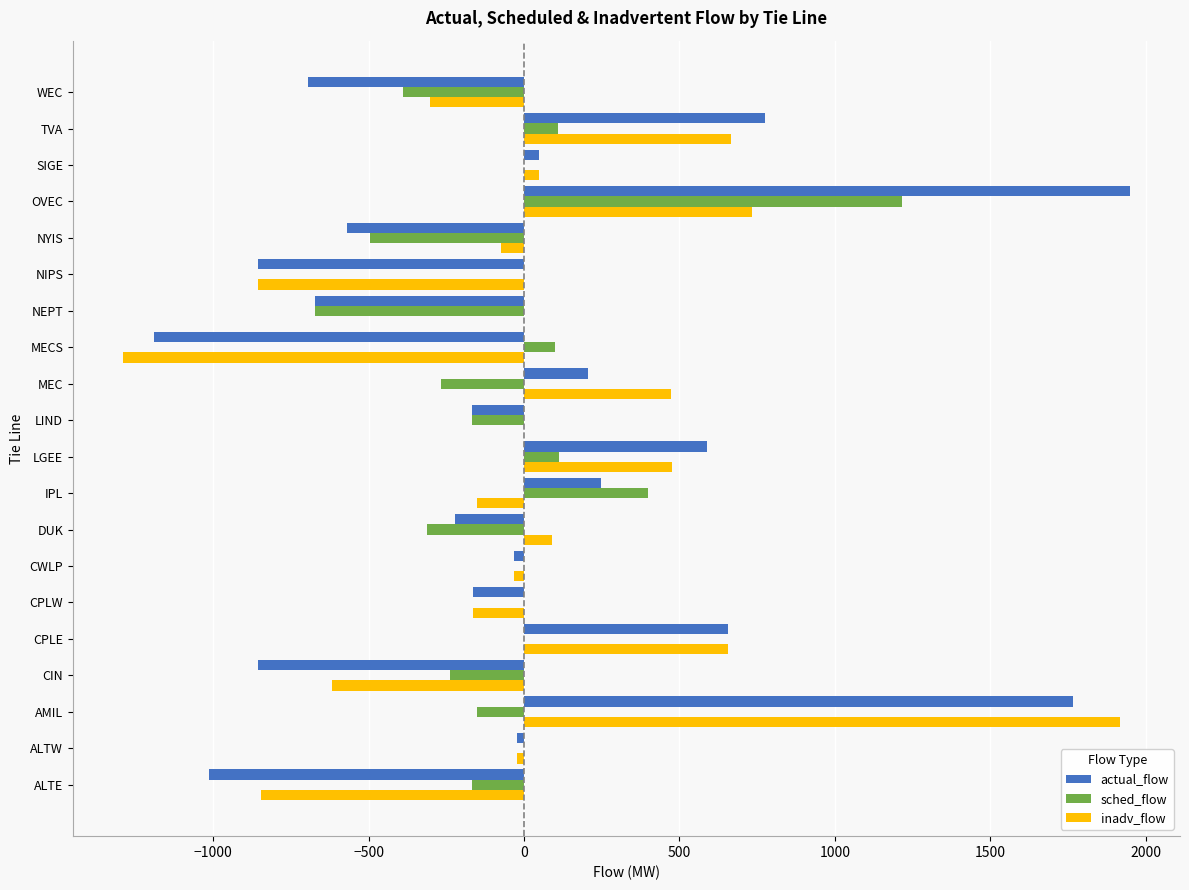

True or false: actual_flow has a value of -1489 at ALTE.

False